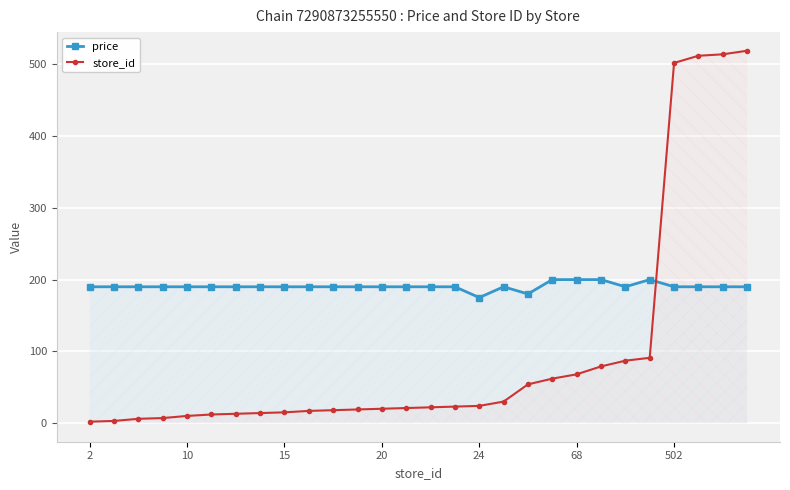

Rank the series at 20 from lowest to highest value.

store_id, price